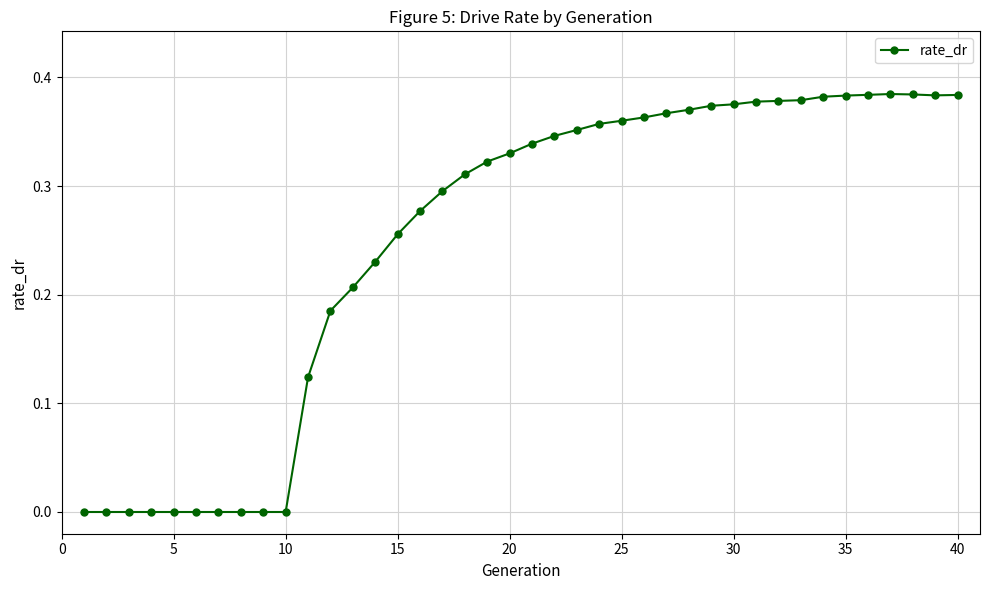

True or false: there are more than 0 points higher than both neighbors.

True